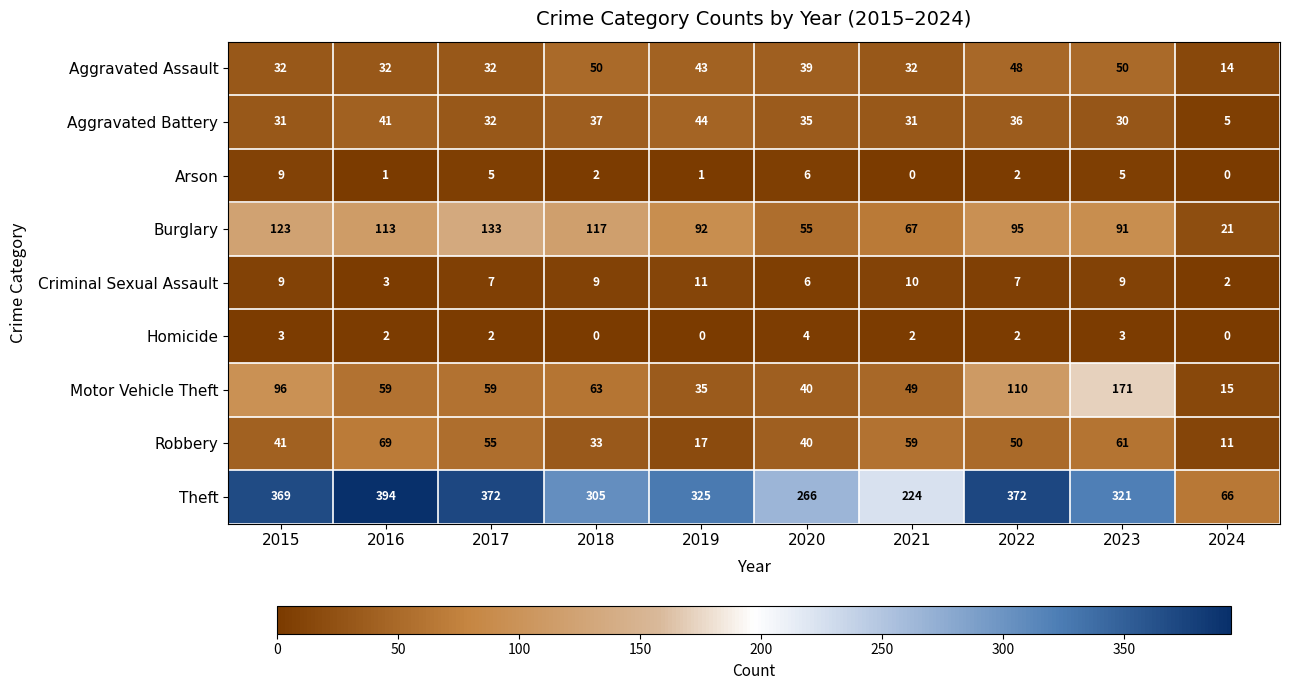

List the series in order of their peak value, highest first.

Theft, Motor Vehicle Theft, Burglary, Robbery, Aggravated Assault, Aggravated Battery, Criminal Sexual Assault, Arson, Homicide